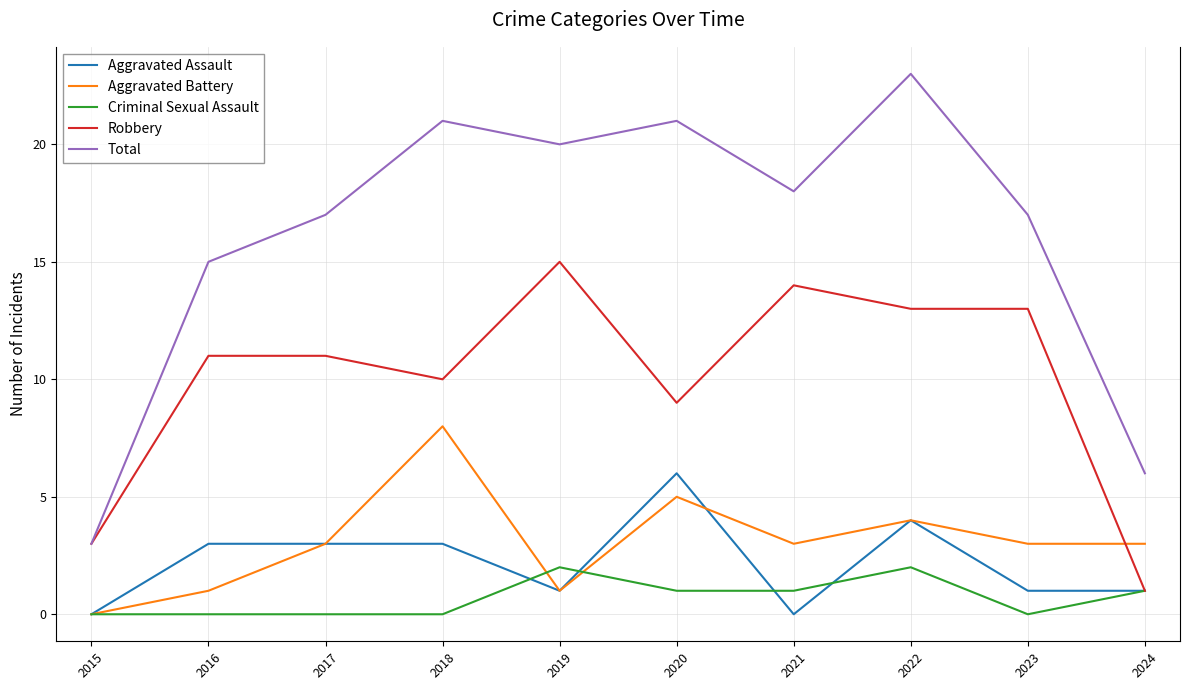

The Robbery series shows 14 at 2016. True or false?

False